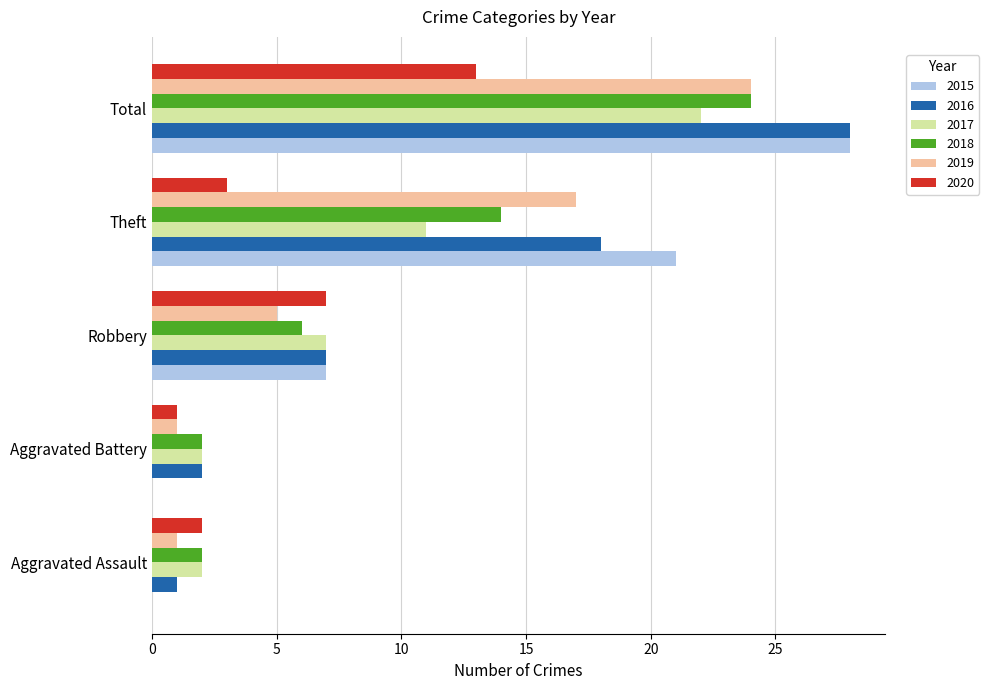

Which series changed the most between Aggravated Assault and Robbery?

2015